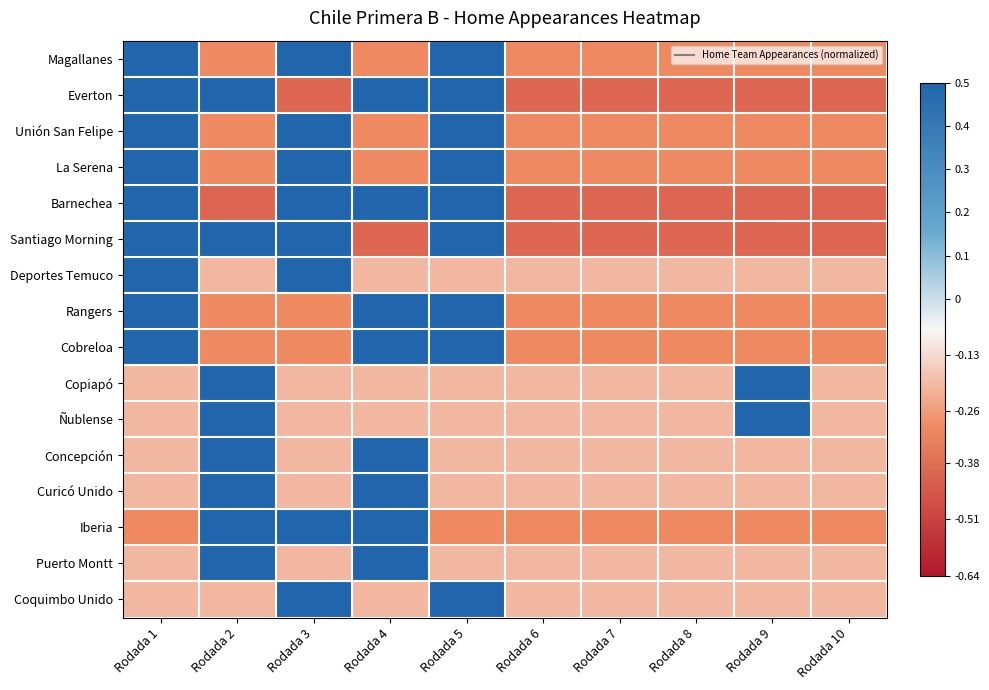

What is the total value across all series at Rodada 8?

-4.4